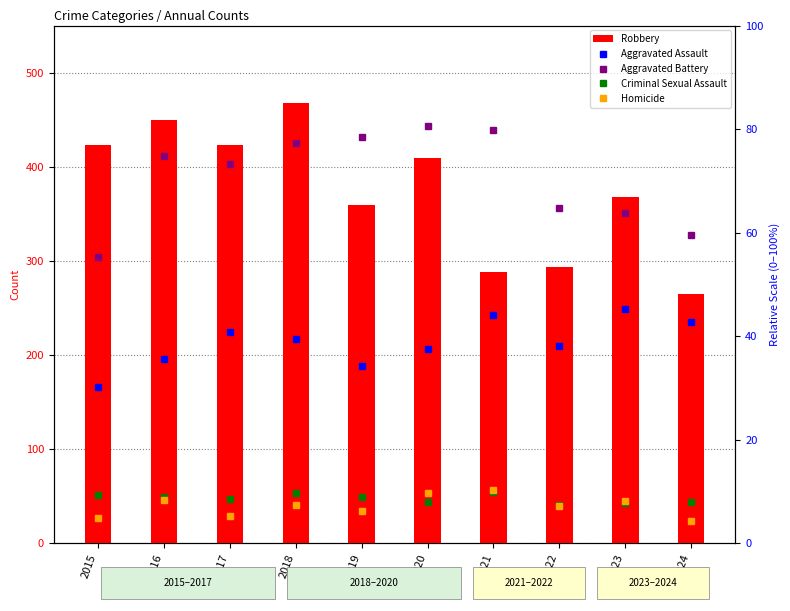

Which category has the highest value across all series?

2018